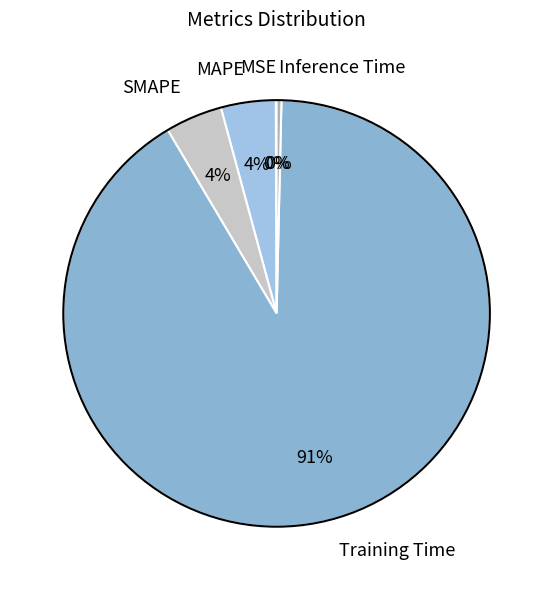

Is it true that SMAPE is 4% of the pie?

True